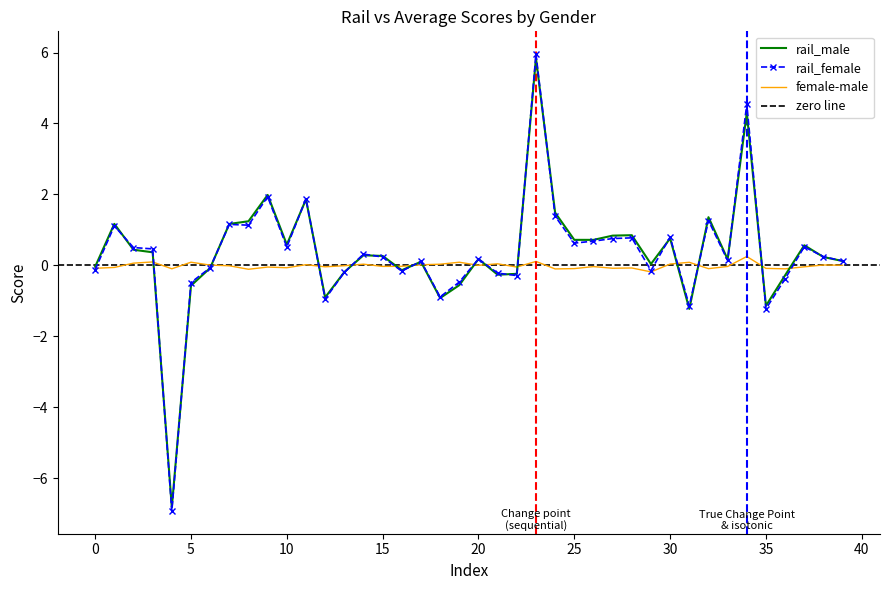

How many data points in rail_female are above 0?

25